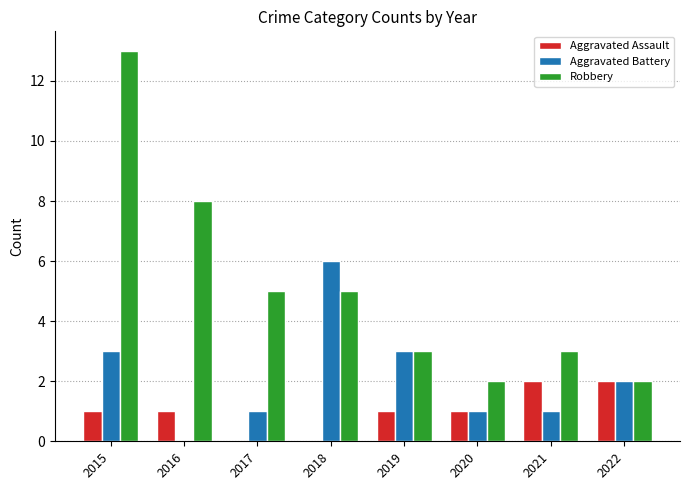

Which series has the widest spread of values?

Robbery